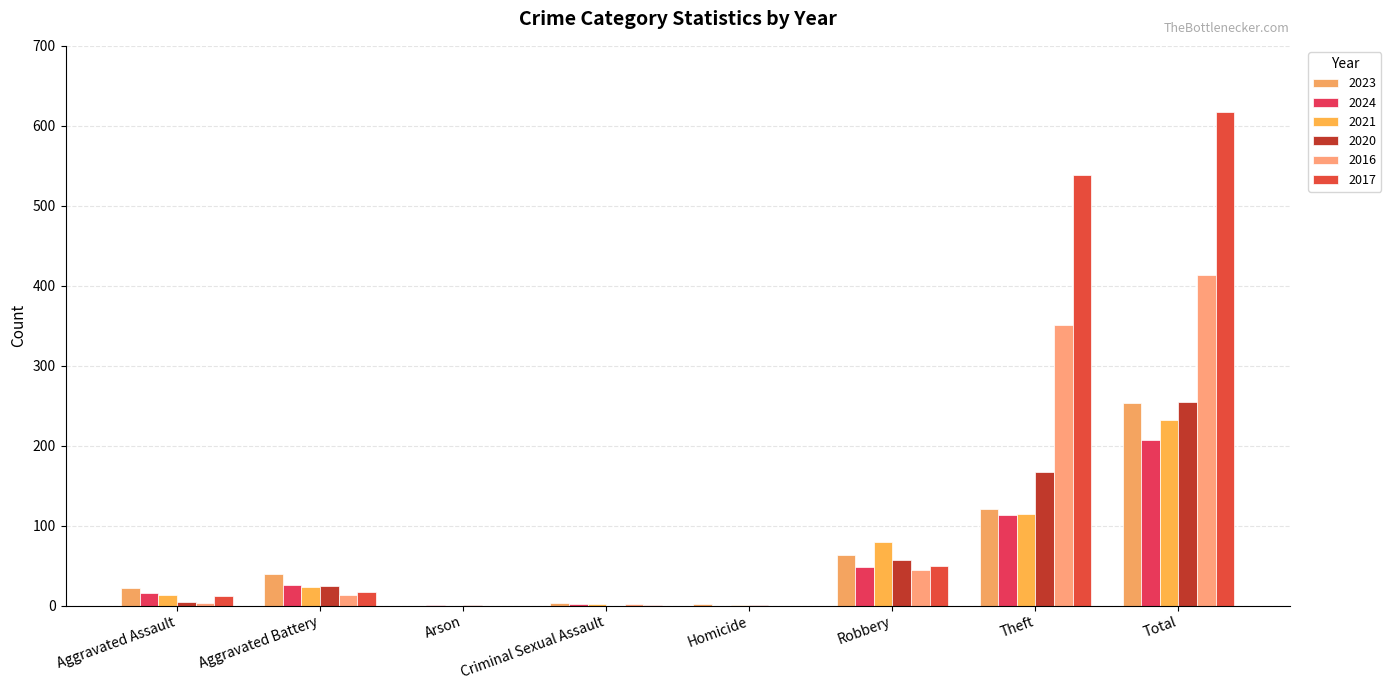

List the labels in order of 2020 value, smallest first.

Criminal Sexual Assault, Arson, Homicide, Aggravated Assault, Aggravated Battery, Robbery, Theft, Total